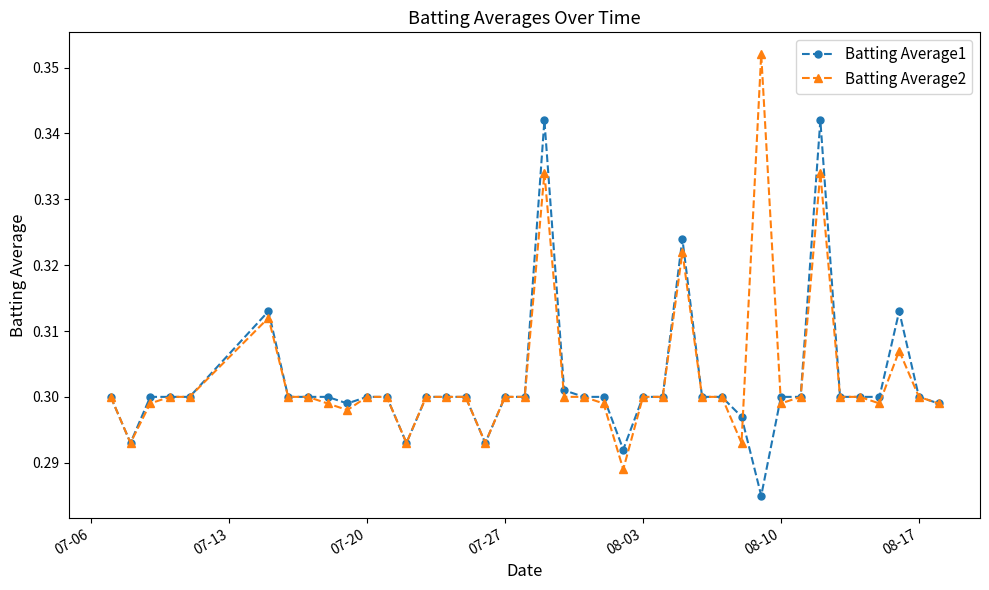

Which series has the widest spread of values?

Batting Average2